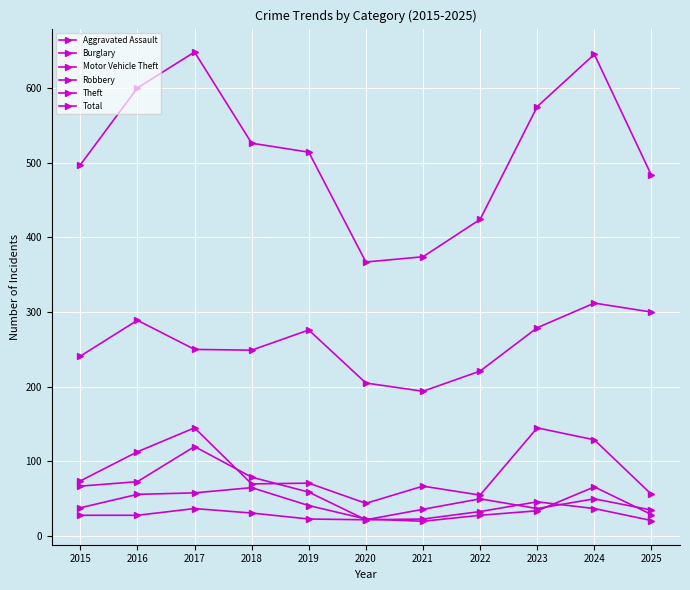

What is the sum of all Aggravated Assault values?

377